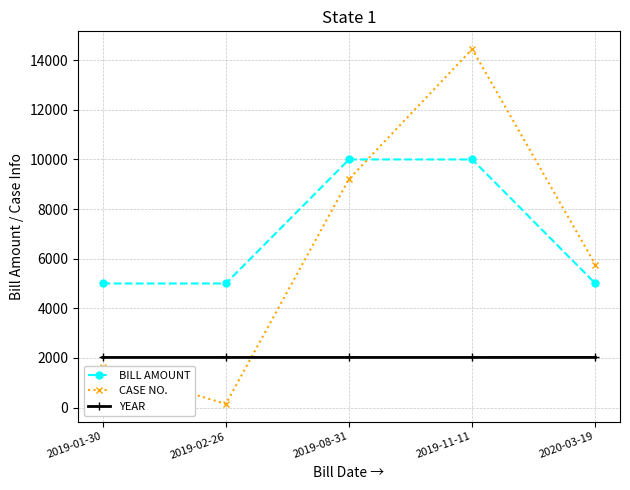

Is it true that CASE NO. equals 4094 at 2019-08-31?

False